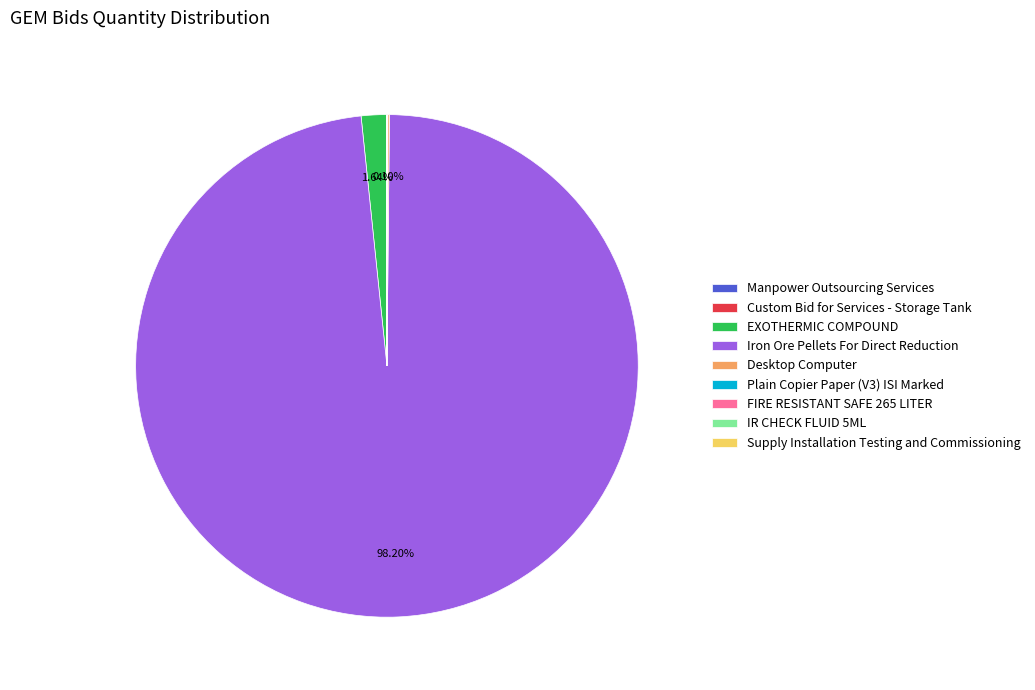

Is Iron Ore Pellets For Direct Reduction the majority of the pie?

Yes